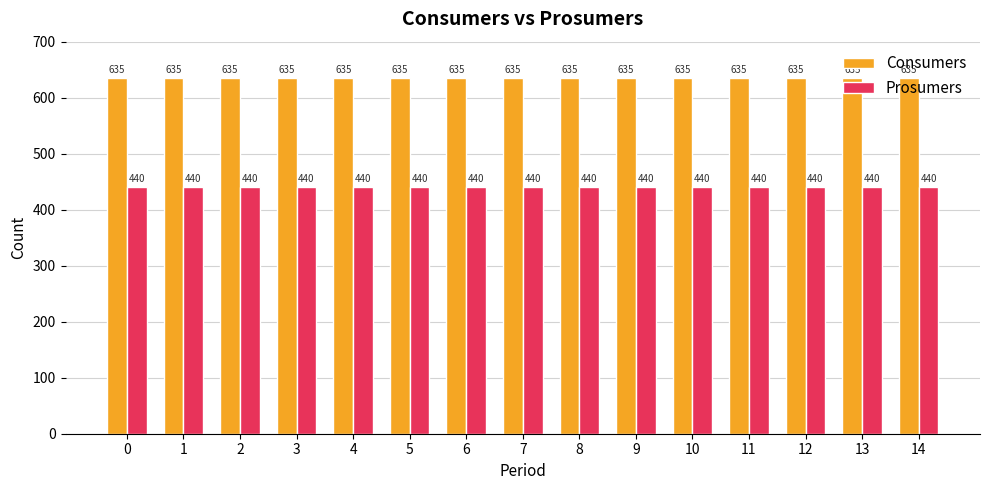

Reading left to right, list all the values displayed in this chart.

Consumers: 0=635	1=635	2=635	3=635	4=635	5=635	6=635	7=635	8=635	9=635	10=635	11=635	12=635	13=635	14=635
Prosumers: 0=440	1=440	2=440	3=440	4=440	5=440	6=440	7=440	8=440	9=440	10=440	11=440	12=440	13=440	14=440